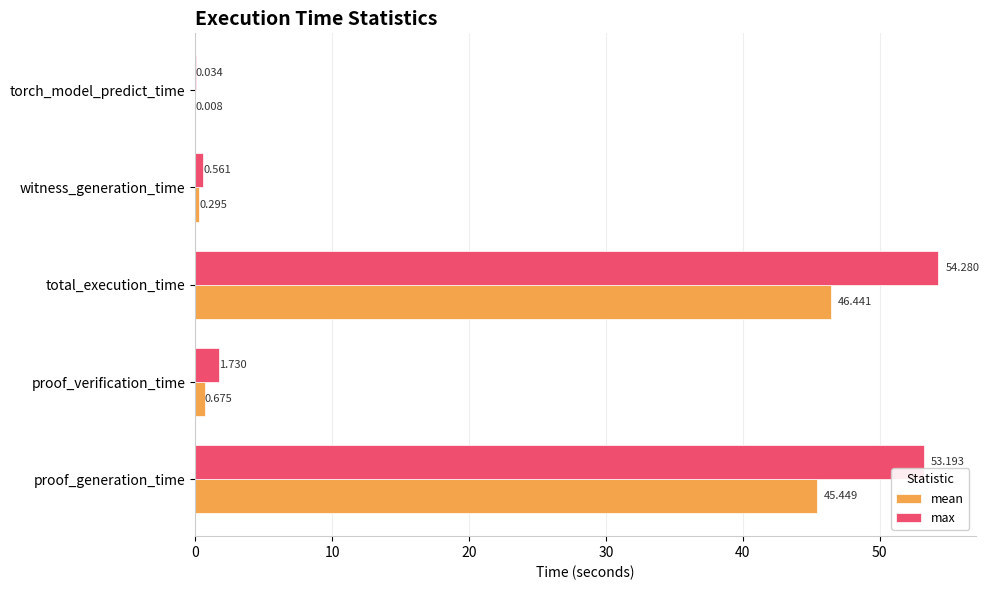

What is the sum of all max values?

109.8